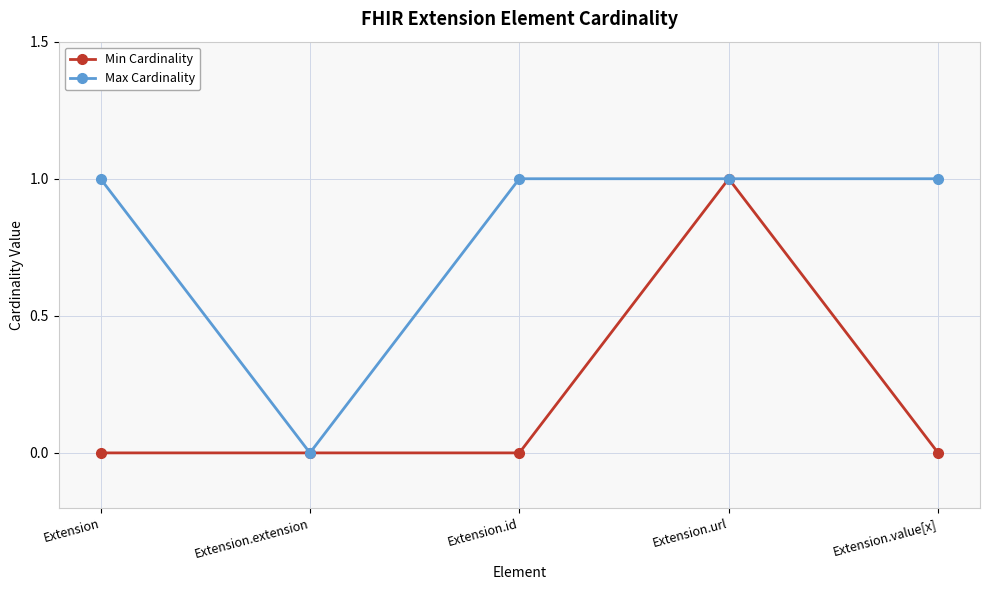

True or false: Max Cardinality has more than 1 points higher than both neighbors.

False